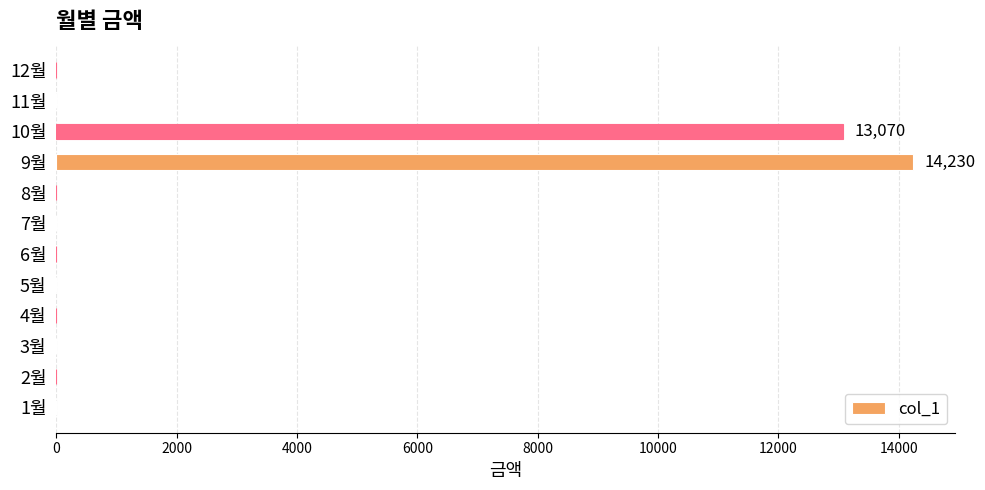

Is it true that the value at 8월 is -9080?

False